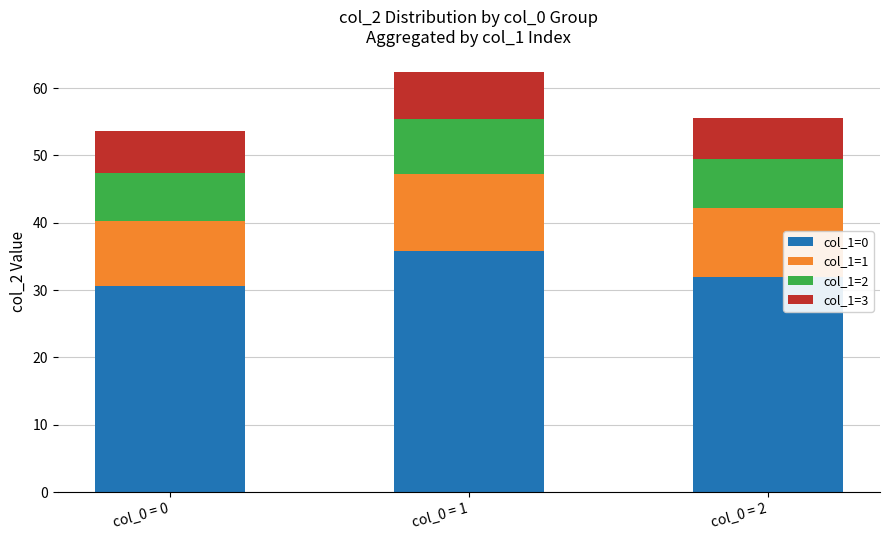

What is the total value across all series at col_0 = 2?

55.6